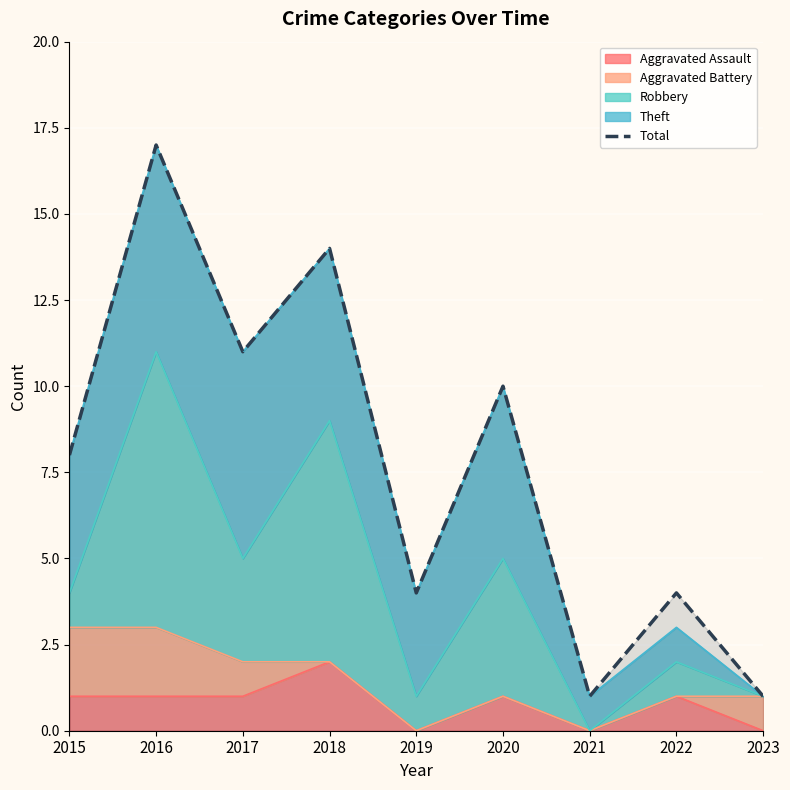

How many categories are shown in the chart?

9